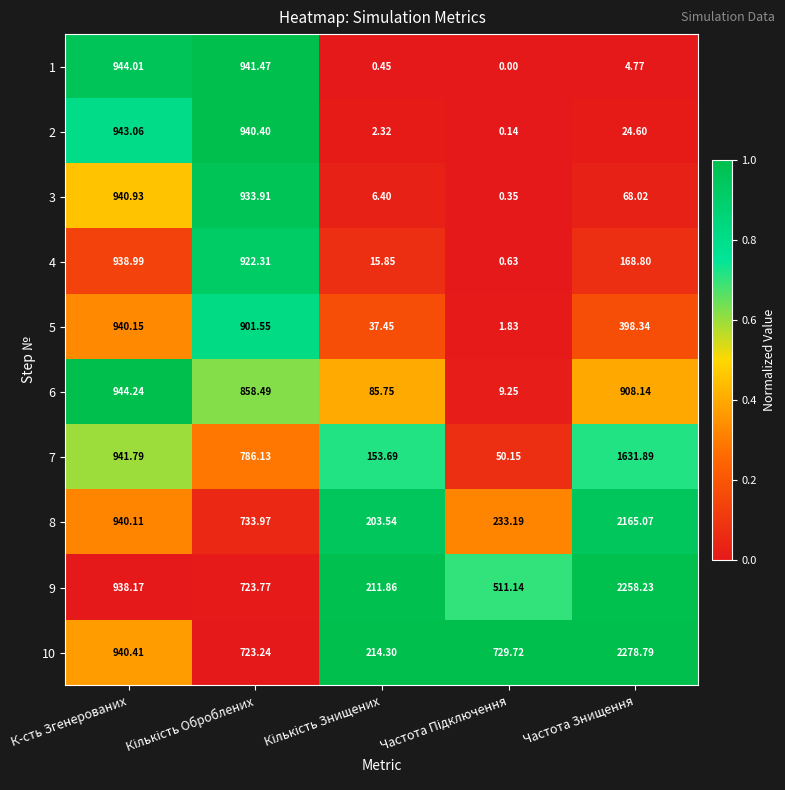

At which category does the chart reach its peak across all series?

Частота Знищення